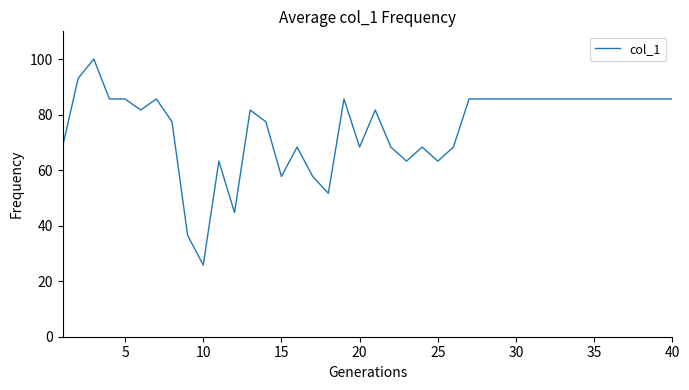

Reading left to right, extract all data points from this chart.

68.3	93.1	100.0	85.6	85.6	81.6	85.6	77.5	36.5	25.8	63.2	44.7	81.6	77.5	57.7	68.3	57.7	51.6	85.6	68.3	81.6	68.3	63.2	68.3	63.2	68.3	85.6	85.6	85.6	85.6	85.6	85.6	85.6	85.6	85.6	85.6	85.6	85.6	85.6	85.6